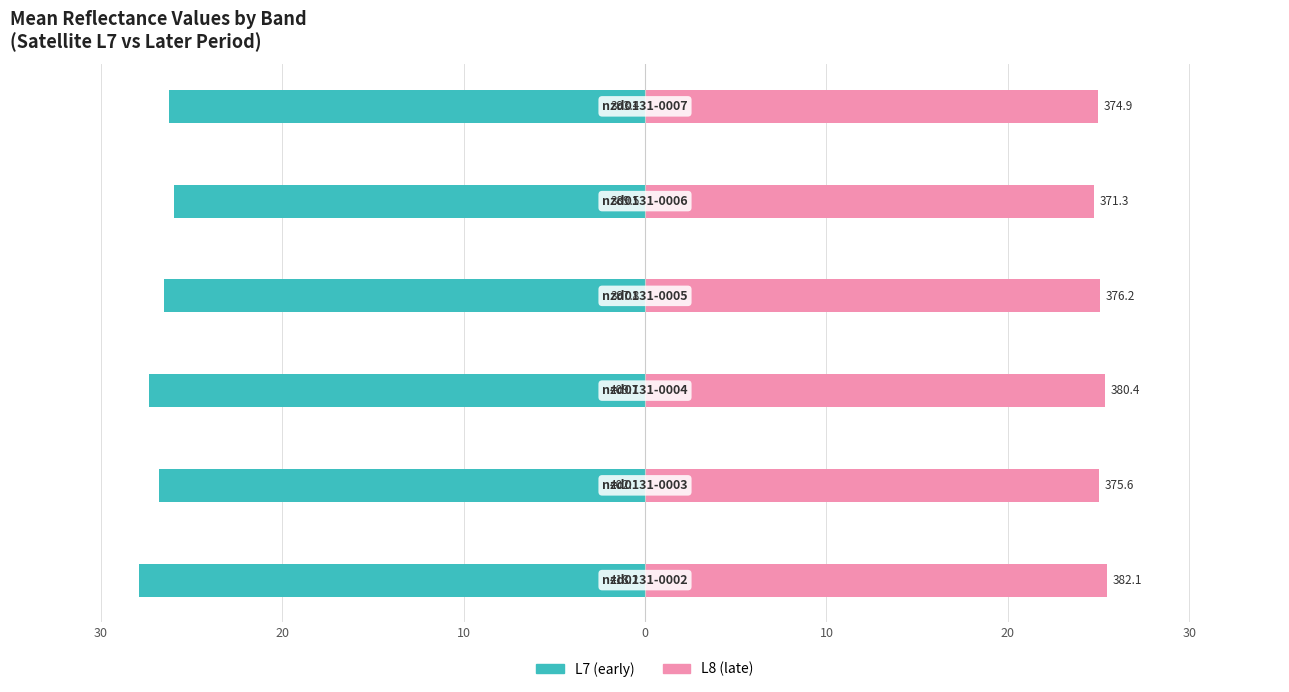

At how many categories does at least one series exceed -11?

6